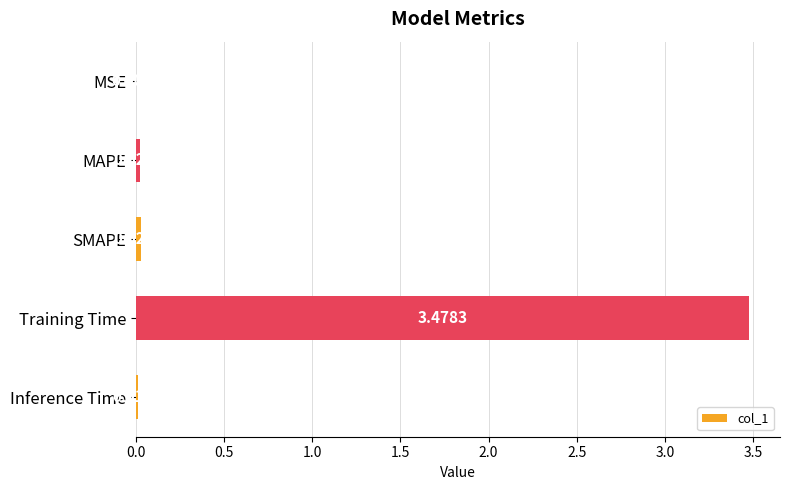

Where is the data nearest to the value 1?

SMAPE